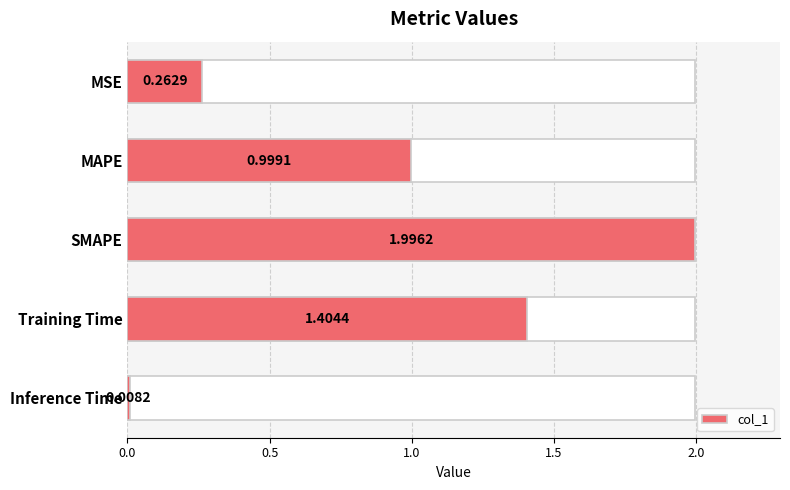

What is the difference between the second highest and second lowest values?

1.1